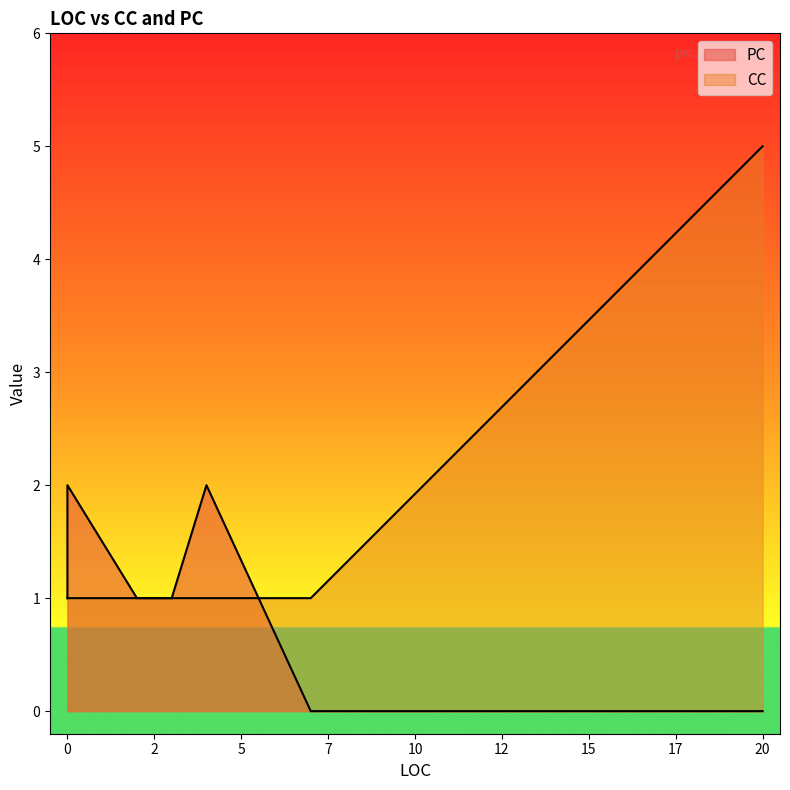

At how many categories does at least one series exceed 3?

1